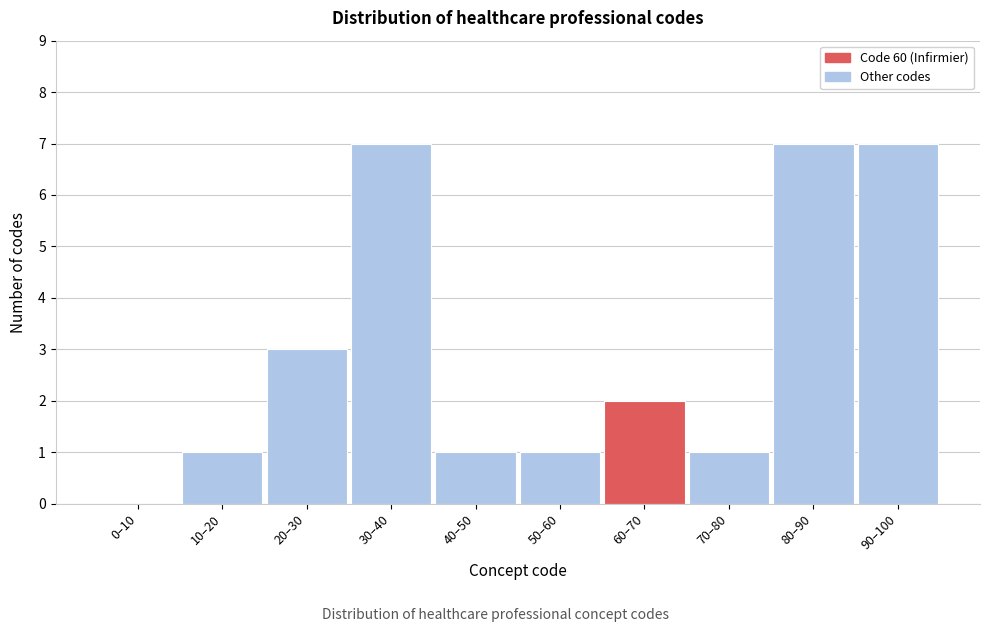

Reading right to left, transcribe all the data shown in this chart.

90–100=7	80–90=7	70–80=1	60–70=2	50–60=1	40–50=1	30–40=7	20–30=3	10–20=1	0–10=0